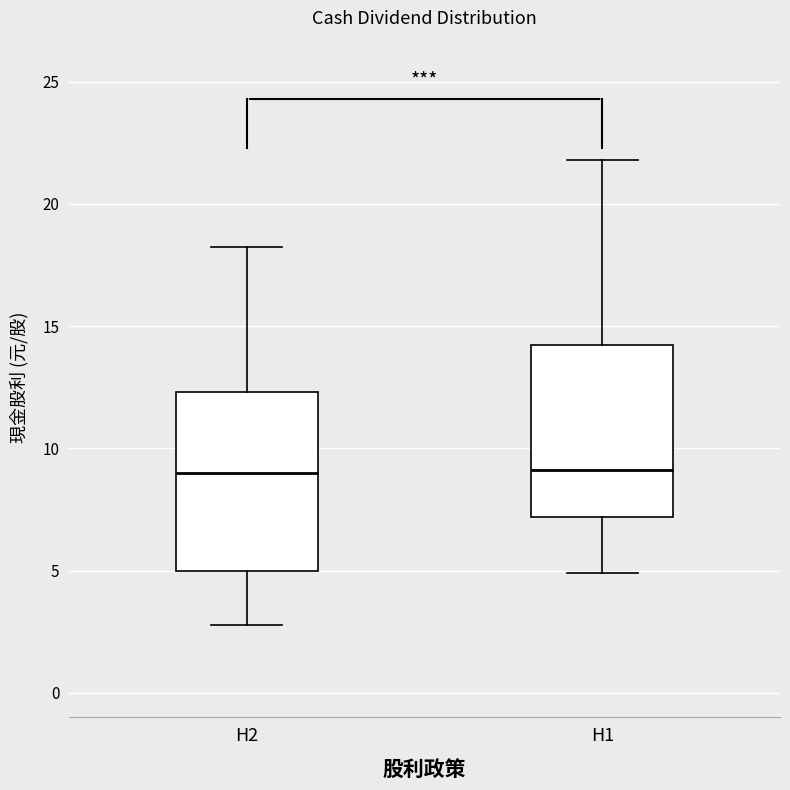

Reading left to right, read every box against the y-axis: the position of its median line, the range the box covers, and the ends of its whiskers. The values are not printed on the chart, so give them approximately, as read against the axis.

H2: median 9.0, box 5.0 to 12.5, whiskers 3.0 to 18.0
H1: median 9.0, box 7.0 to 14.5, whiskers 5.0 to 22.0